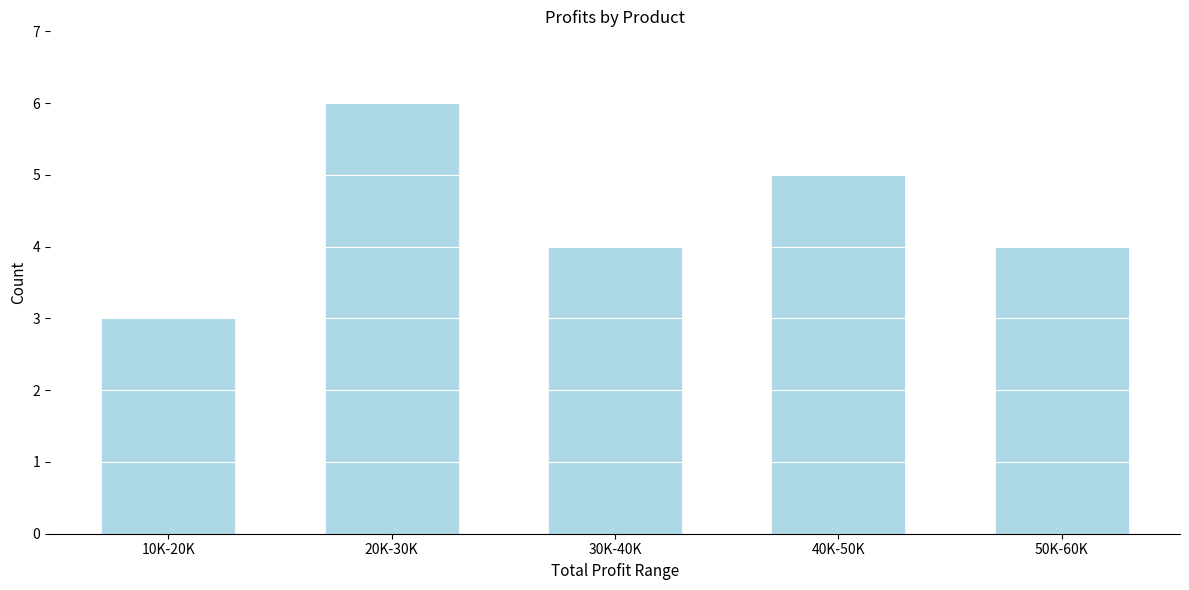

Reading right to left, what are all the values shown in this chart?

50K-60K=4	40K-50K=5	30K-40K=4	20K-30K=6	10K-20K=3